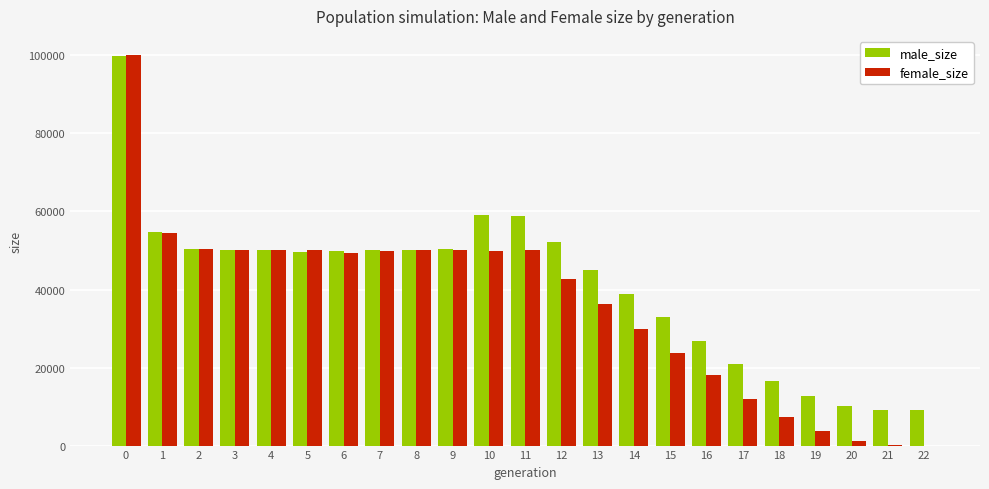

What is the sum of the male_size values at 3 and 4?

100289